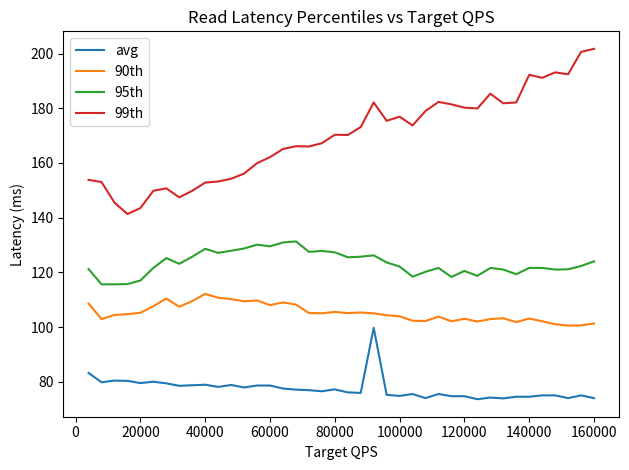

What is the sum of all 99th values?

6782.3